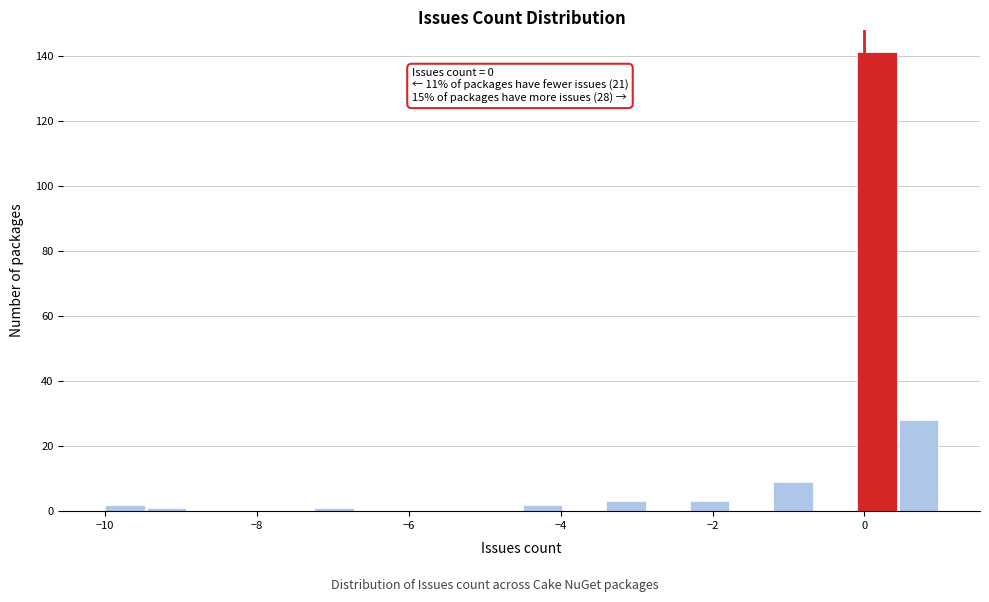

Read against the x-axis, roughly where is the centre of the tallest bar?

0.2